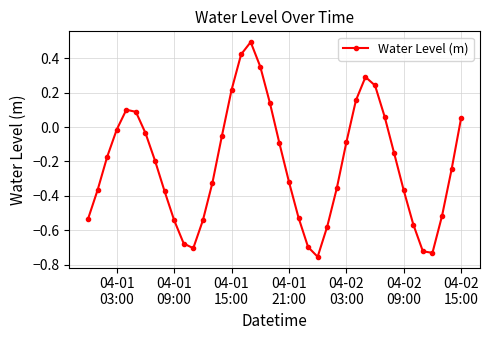

How many points are lower than both their immediate neighbors (excluding endpoints)?

3